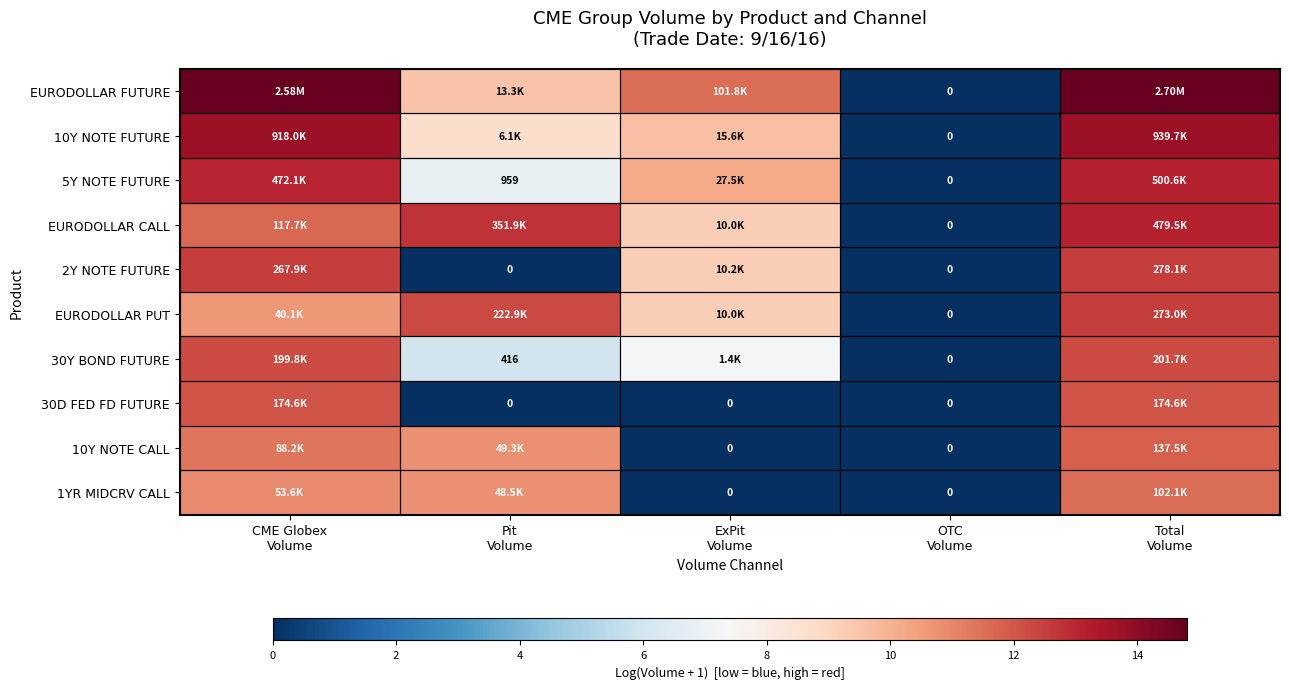

True or false: 10Y NOTE CALL has a value of 3.0 at CME Globex Volume.

False